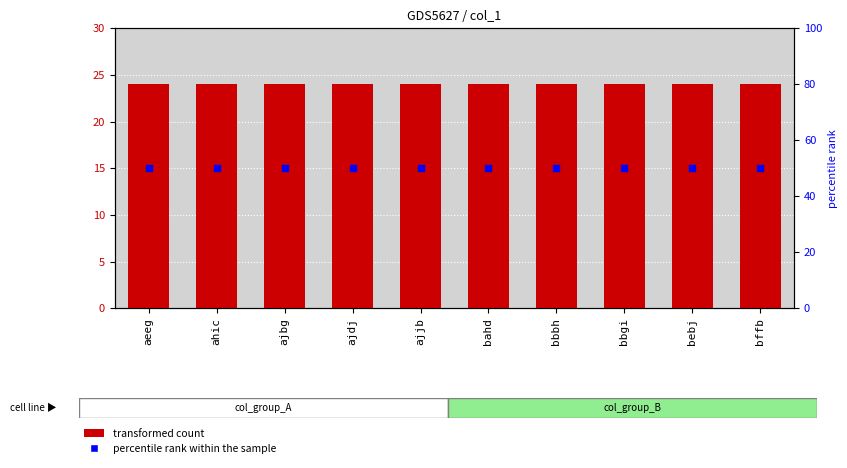

At how many categories does at least one series exceed 37?

10